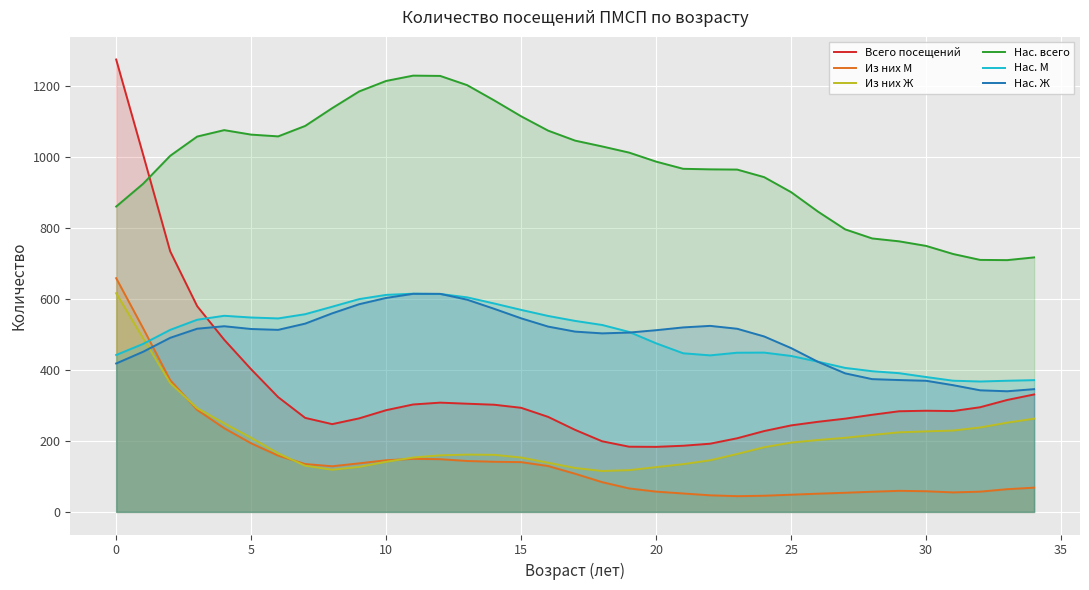

What is the minimum value for Нас. М?

367.1